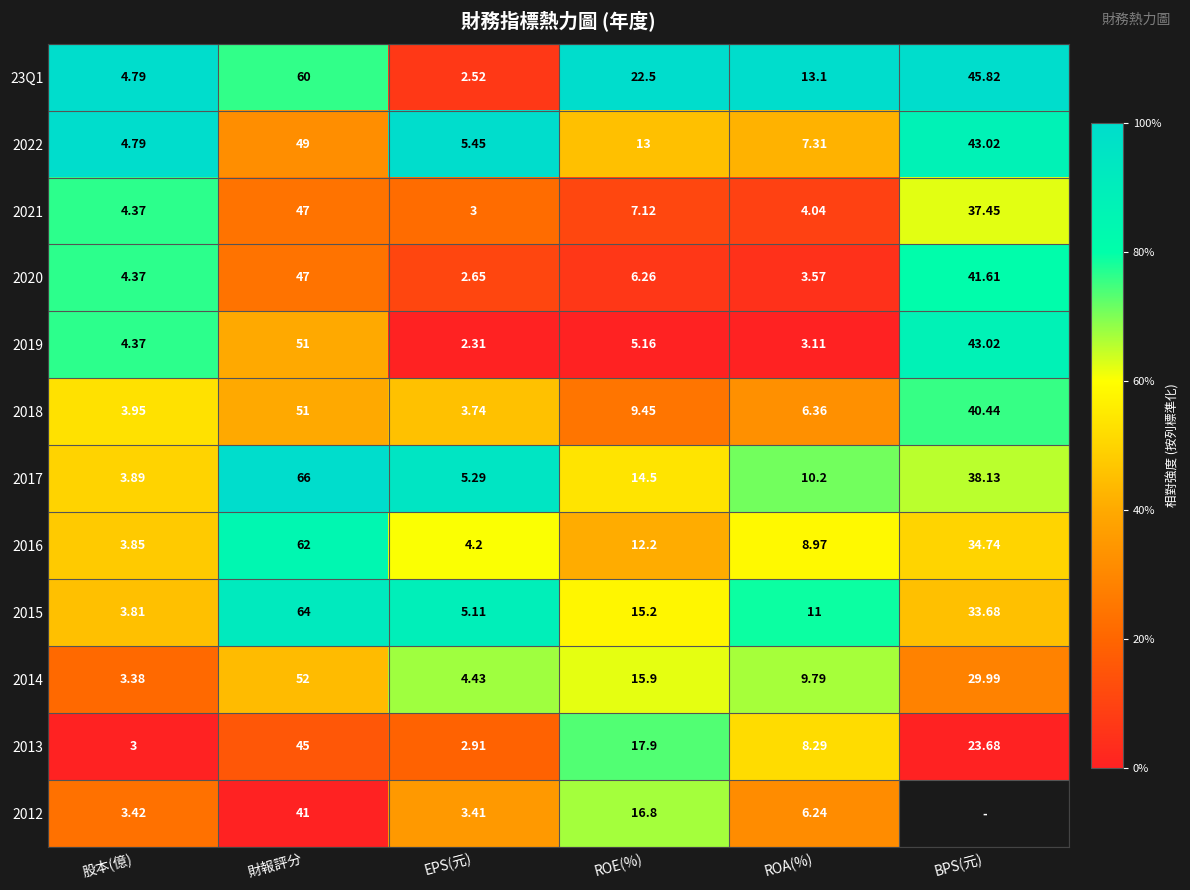

What is the difference between the highest and lowest values at BPS(元)?

1.0